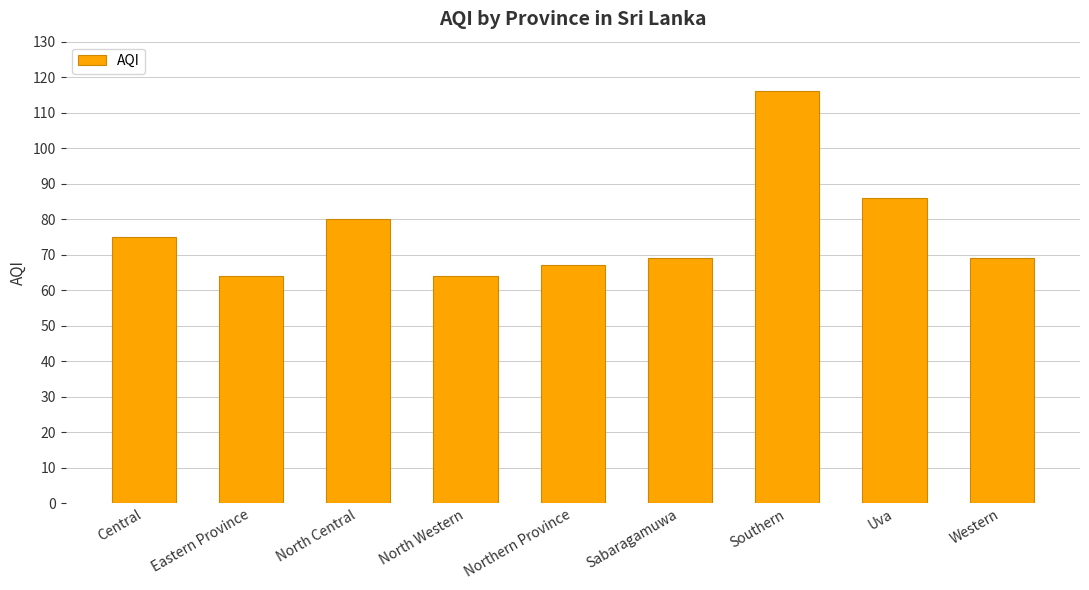

What is the average value?

77